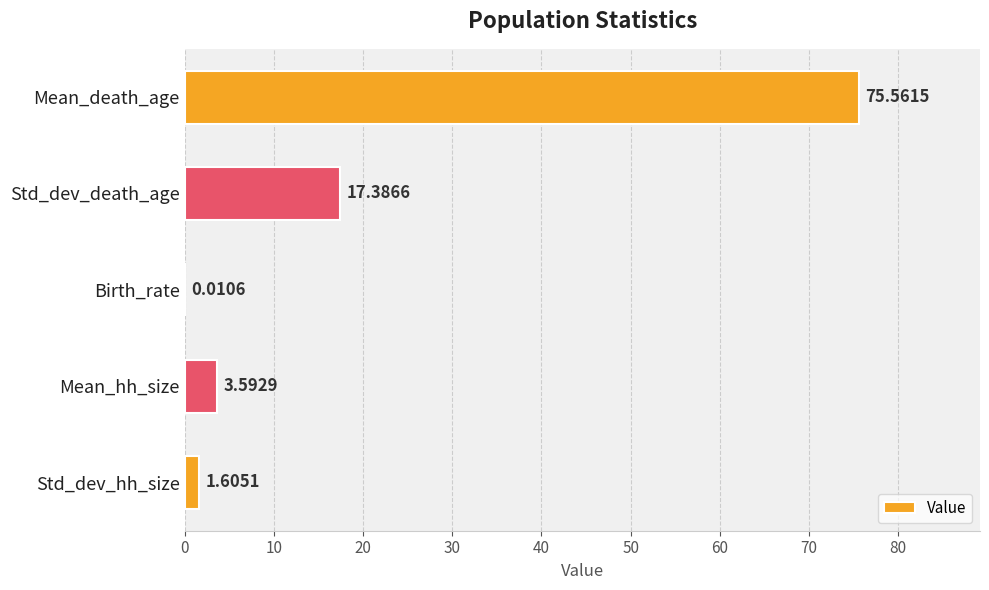

Which label corresponds to the largest value in the chart?

Mean_death_age